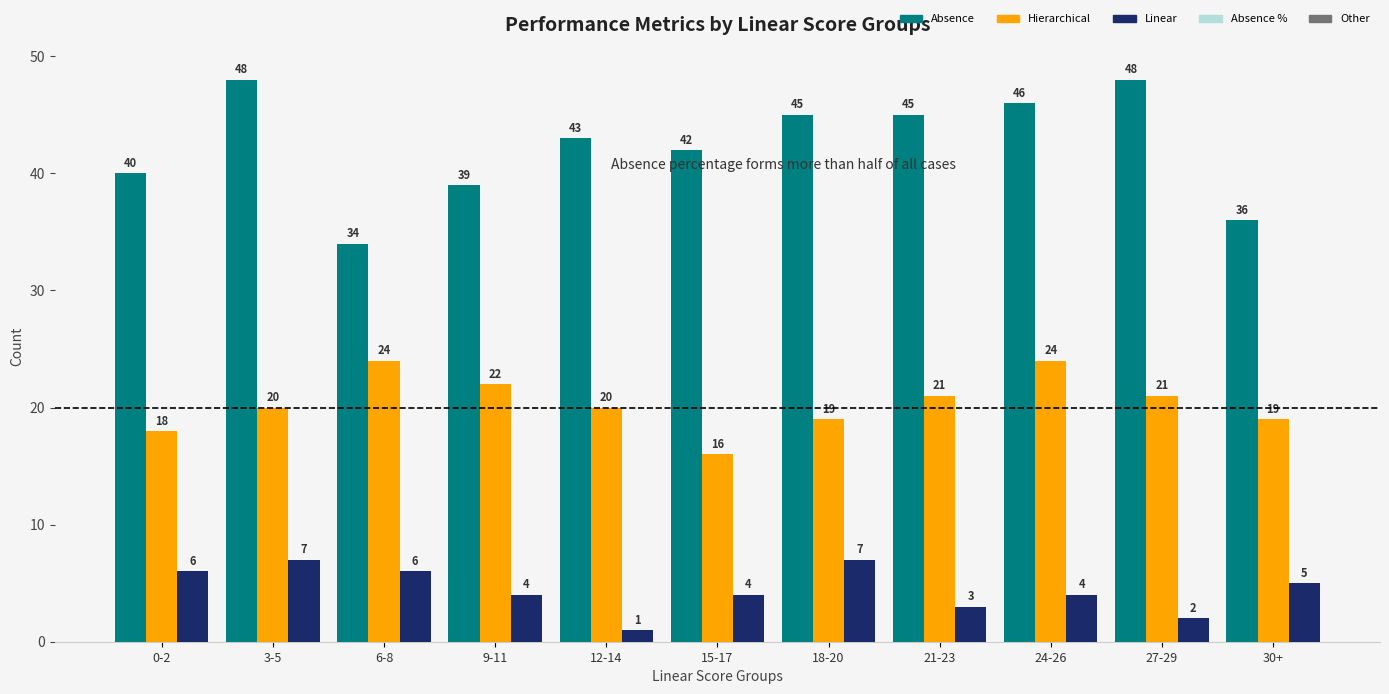

At which label does Linear first exceed 4?

0-2